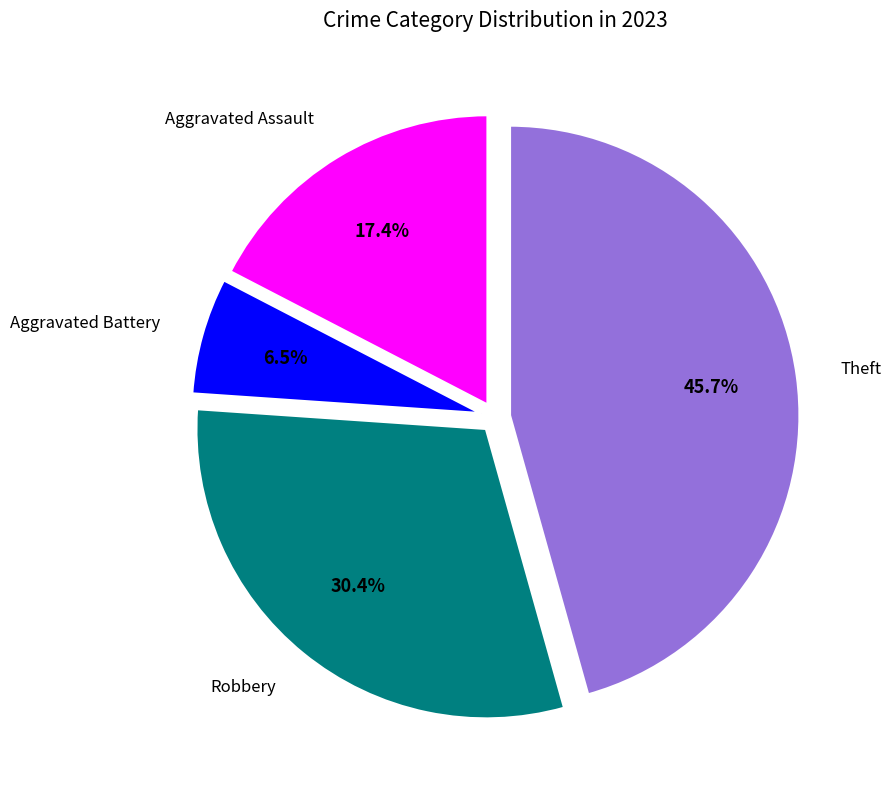

Is it true that Theft is 46% of the pie?

True